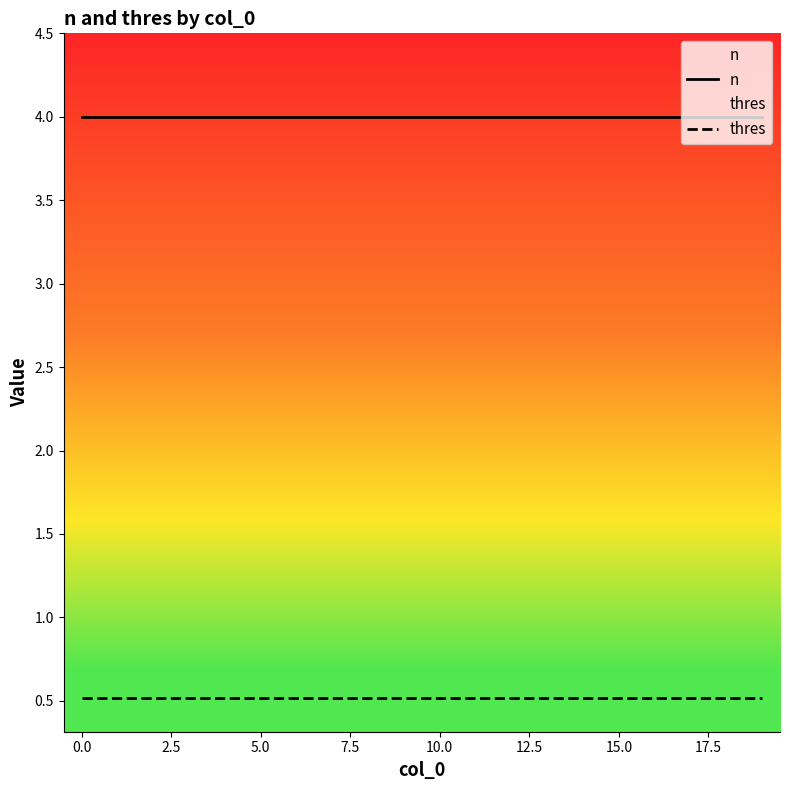

The n series shows 4.0 at 18. True or false?

True